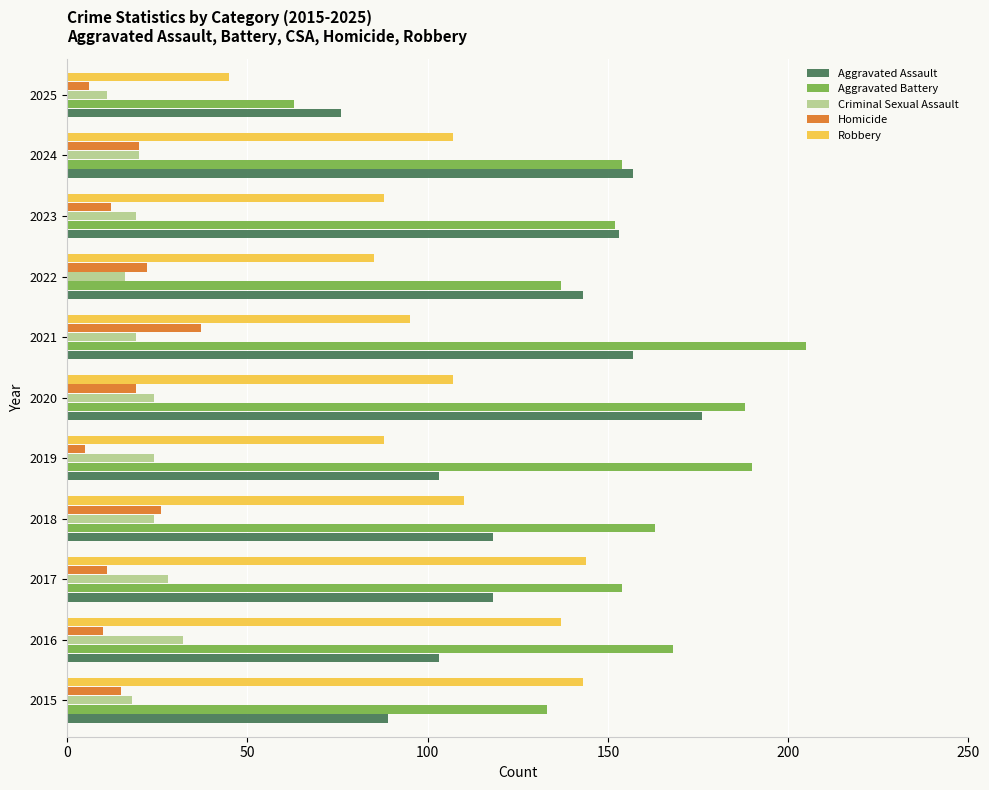

What is the sum of the Robbery values at 2025 and 2017?

189